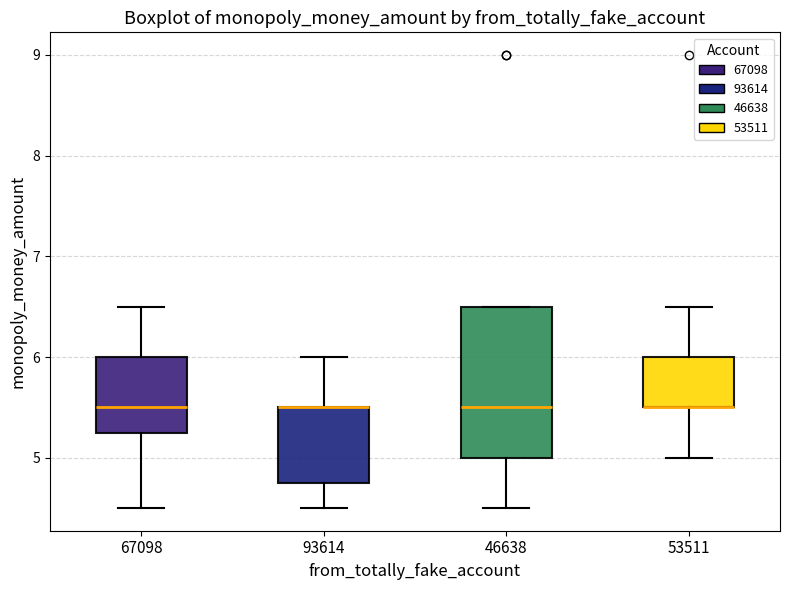

Which box is the tallest, from its lower edge to its upper edge?

46638